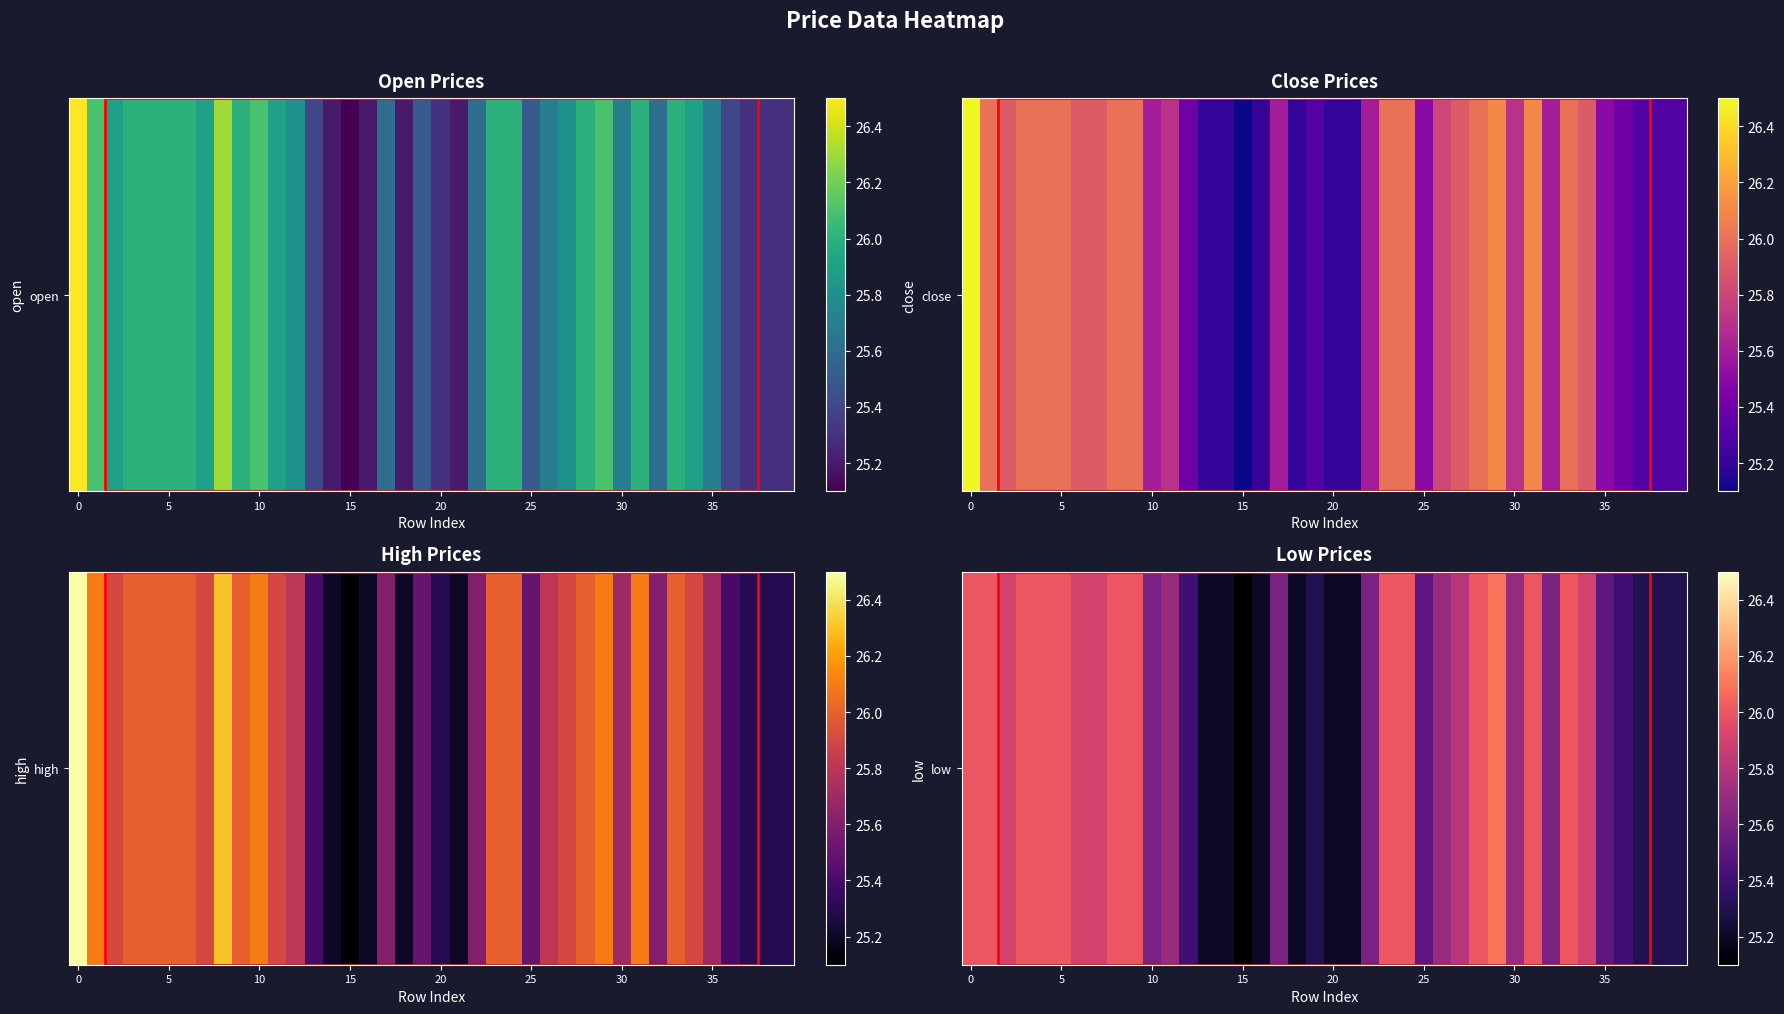

At which label is the value closest to 25?

15